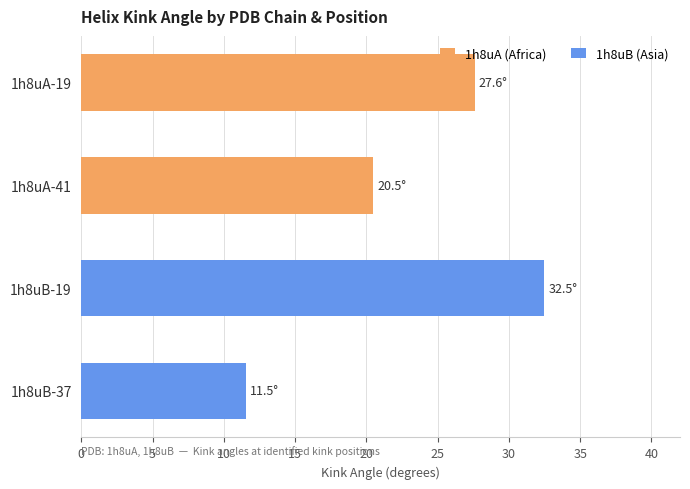

How many bars are there in total?

4